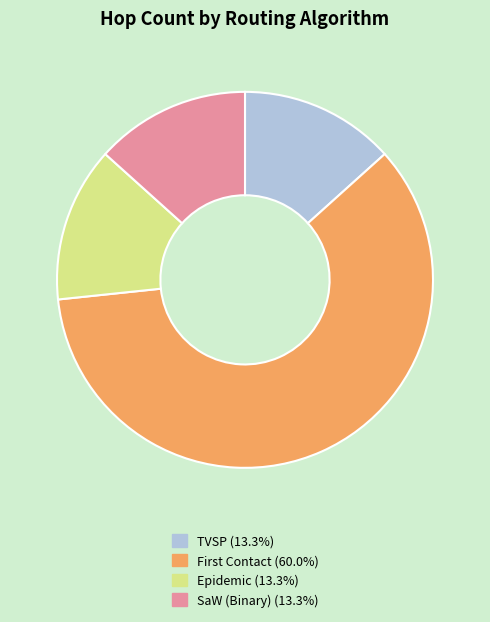

What is the ratio of the value at Epidemic (13.3%) to the value at TVSP (13.3%)?

1.0